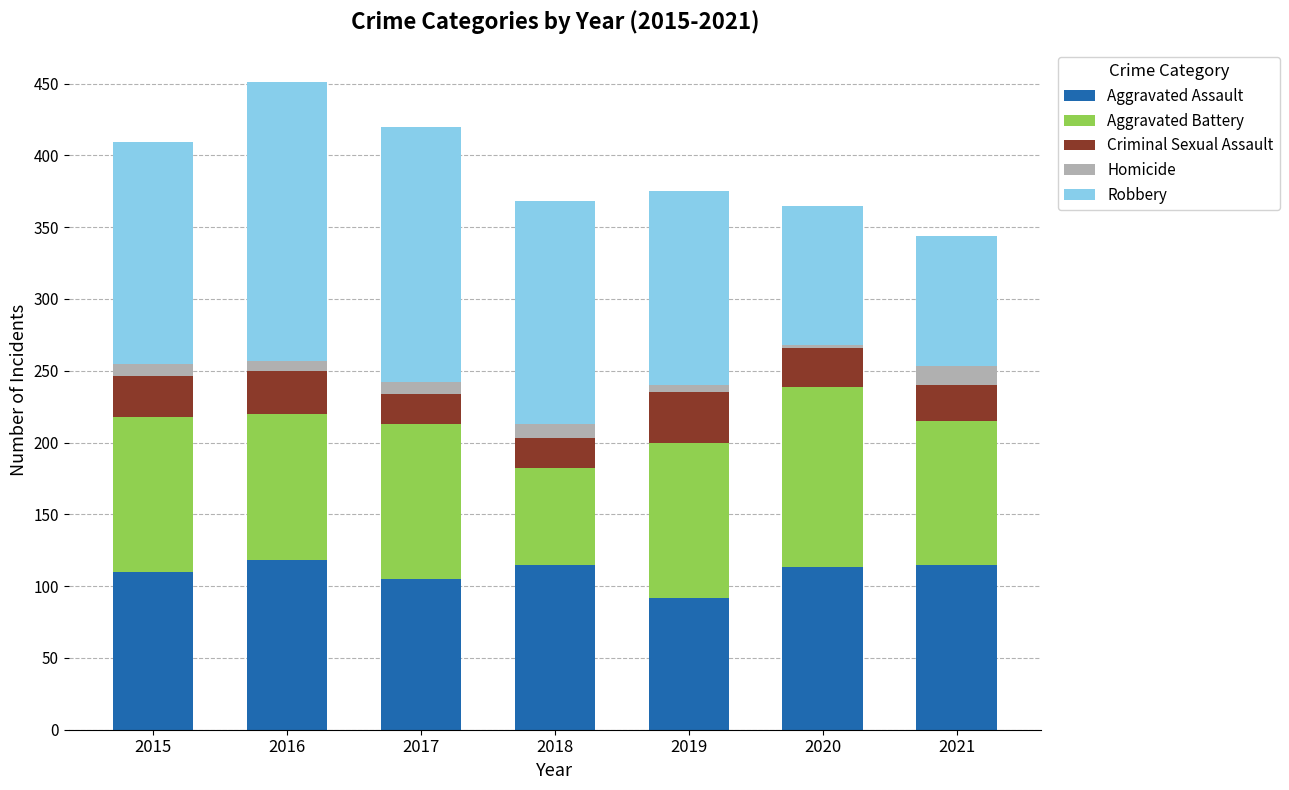

What is the difference between the maximum and minimum values in the Aggravated Assault series?

26